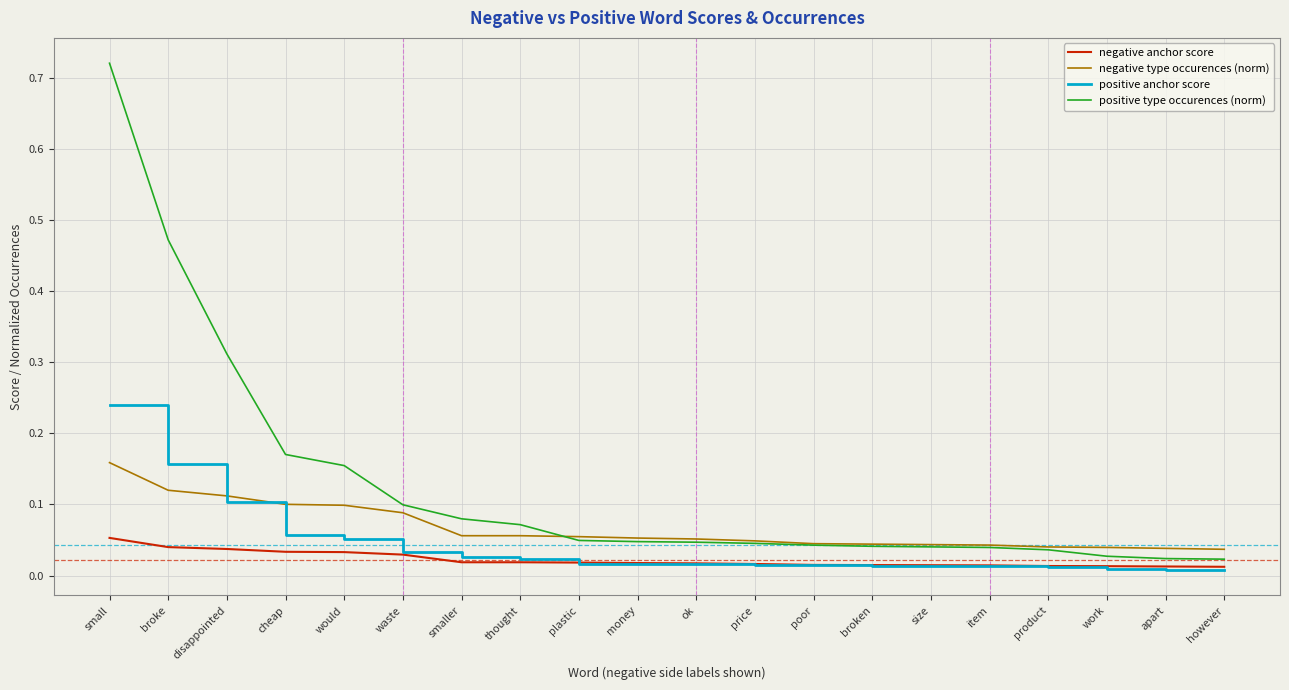

Is this an area chart (filled region under the line)?

No